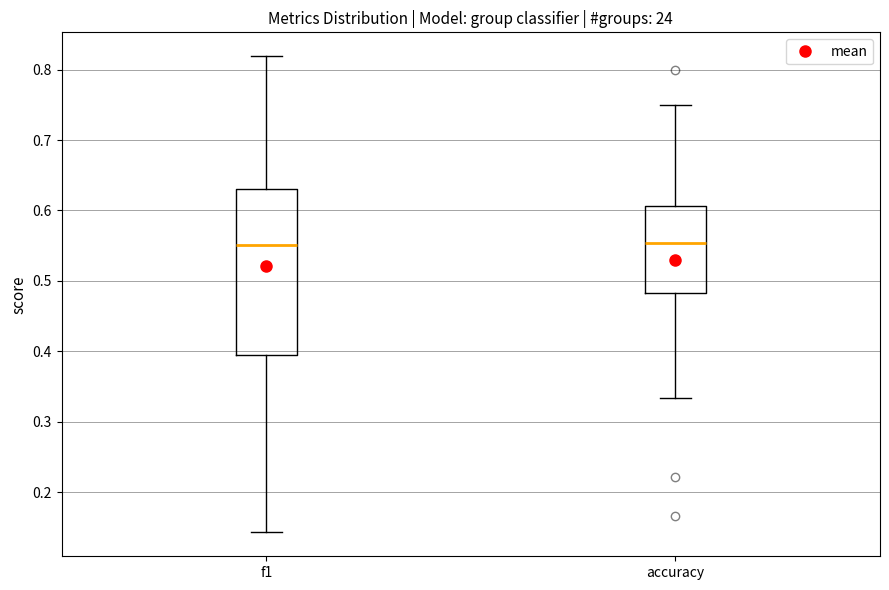

Which box is the tallest, from its lower edge to its upper edge?

f1